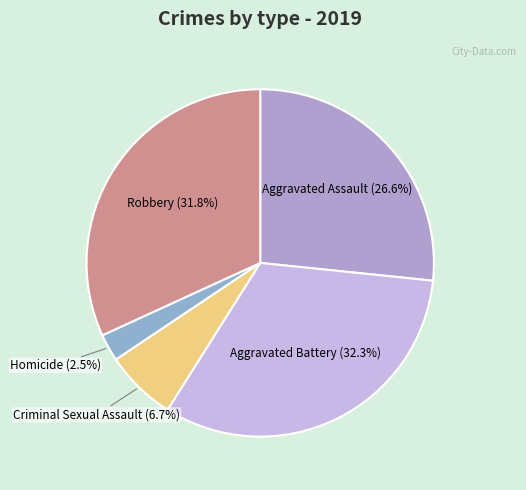

What is the ratio of the value at Homicide to the value at Criminal Sexual Assault?

0.4